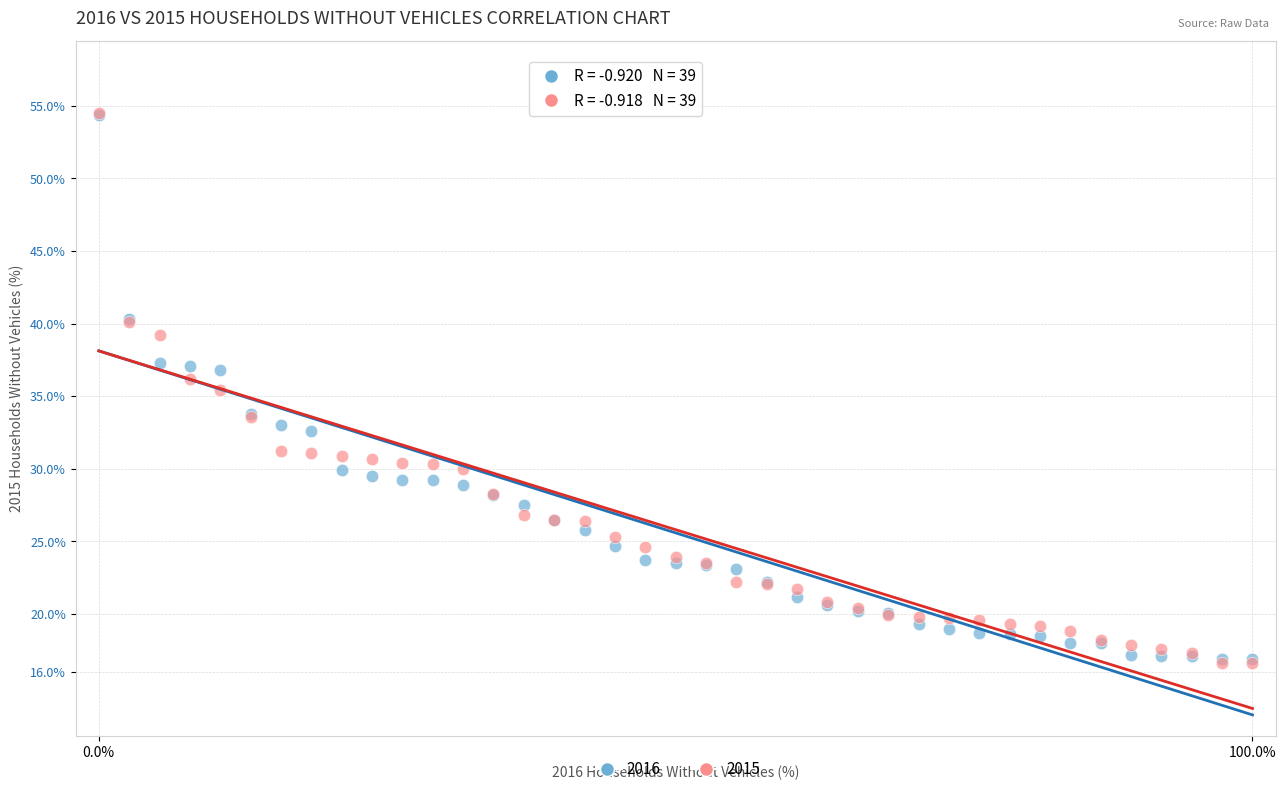

Which series has the largest Y range (max minus min)?

2015